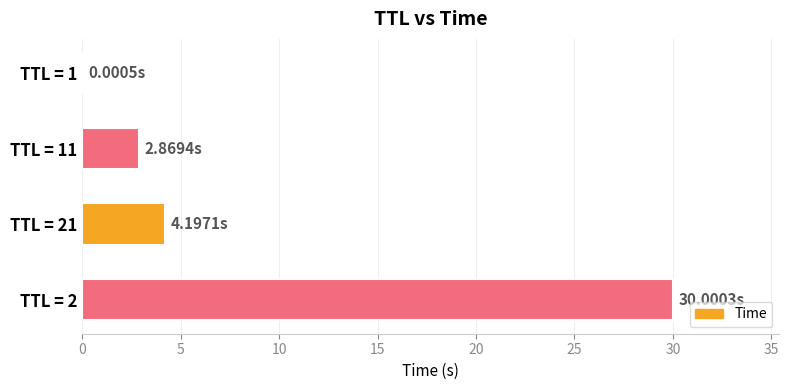

What is the ratio of the value at TTL = 2 to the value at TTL = 21?

7.1